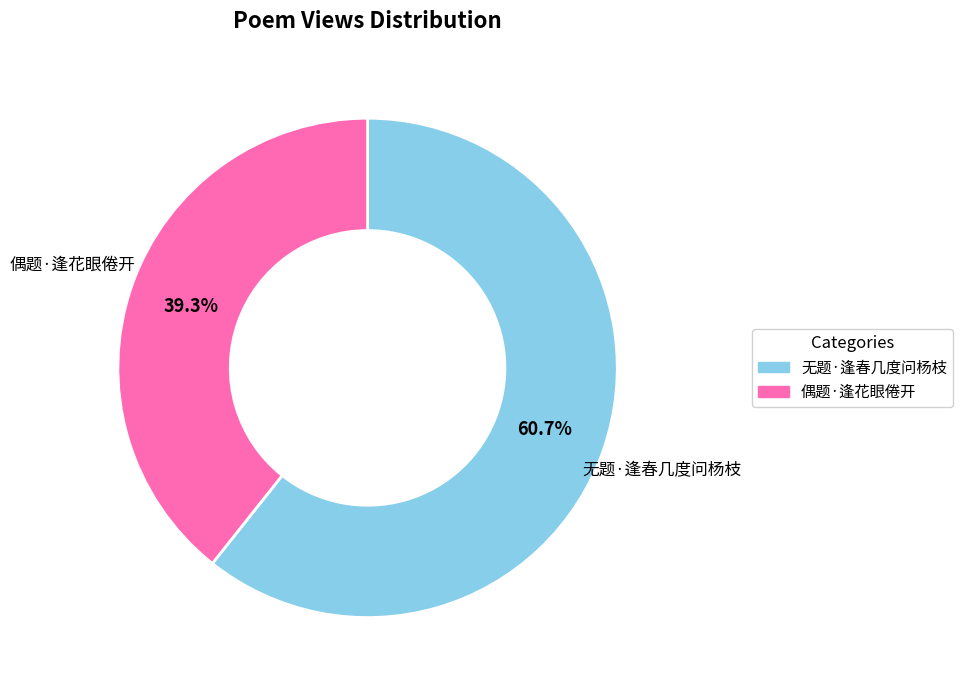

What is the ratio of the value at 无题·逢春几度问杨枝 to the value at 偶题·逢花眼倦开?

1.5